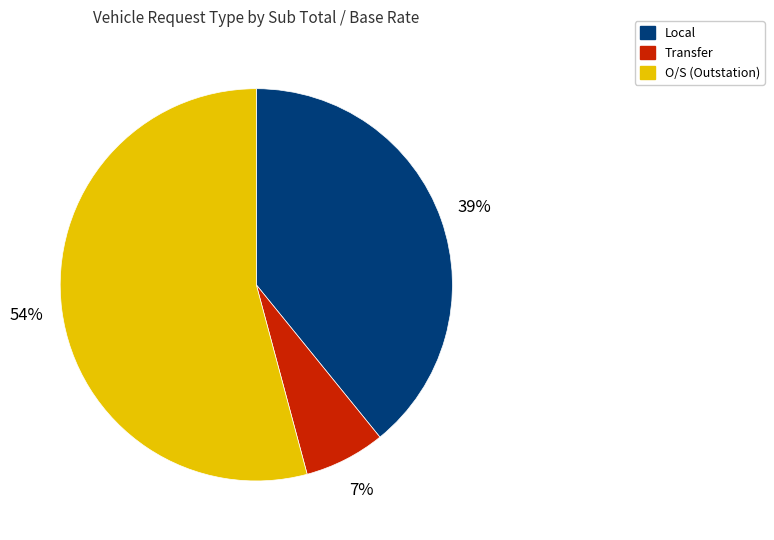

To the nearest percent, what is the average slice percentage?

33%